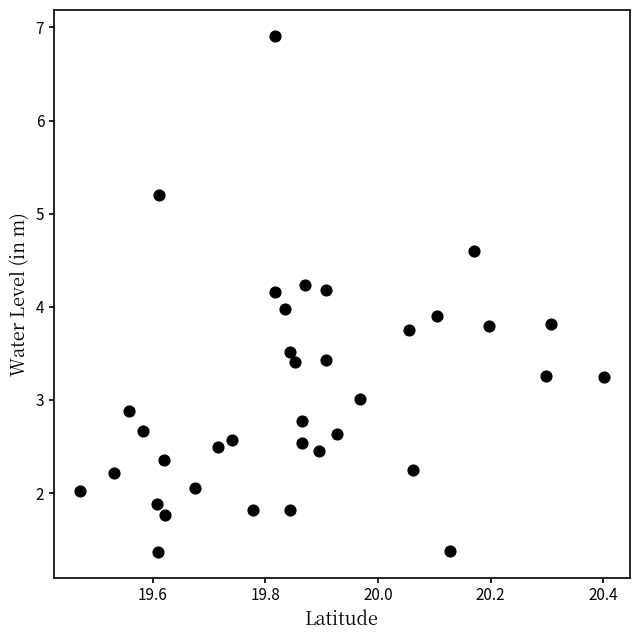

What is the range of Y values (max minus min)?

5.5